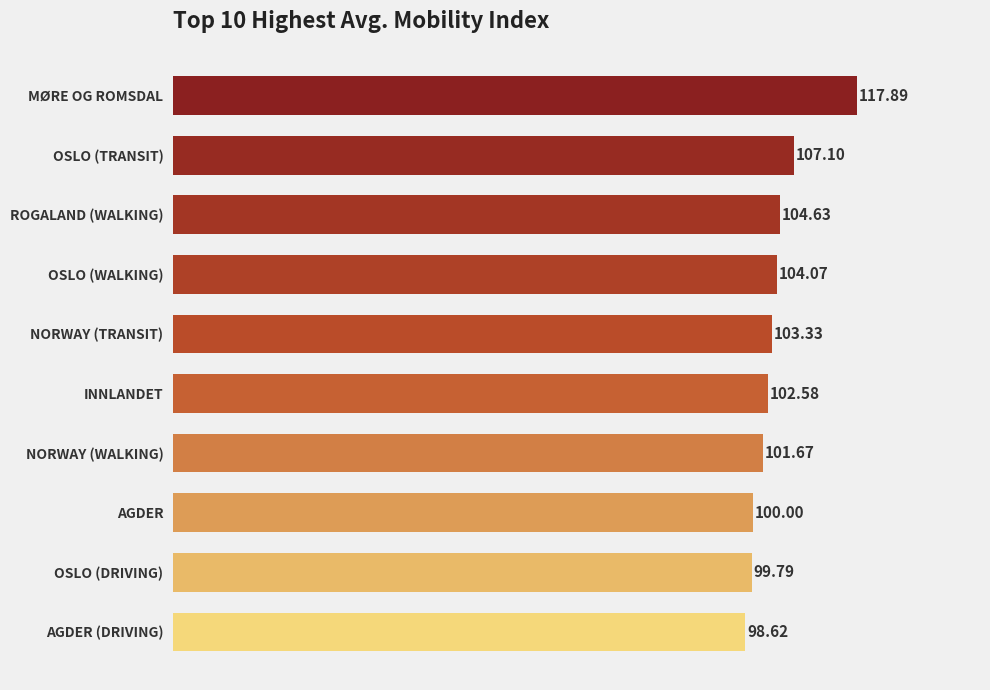

Count the number of values greater than 103.

5